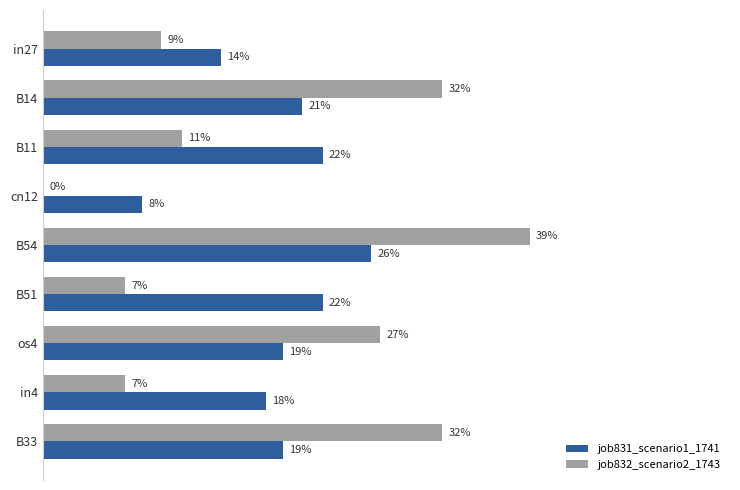

What are all the series names shown in the legend?

job831_scenario1_1741, job832_scenario2_1743